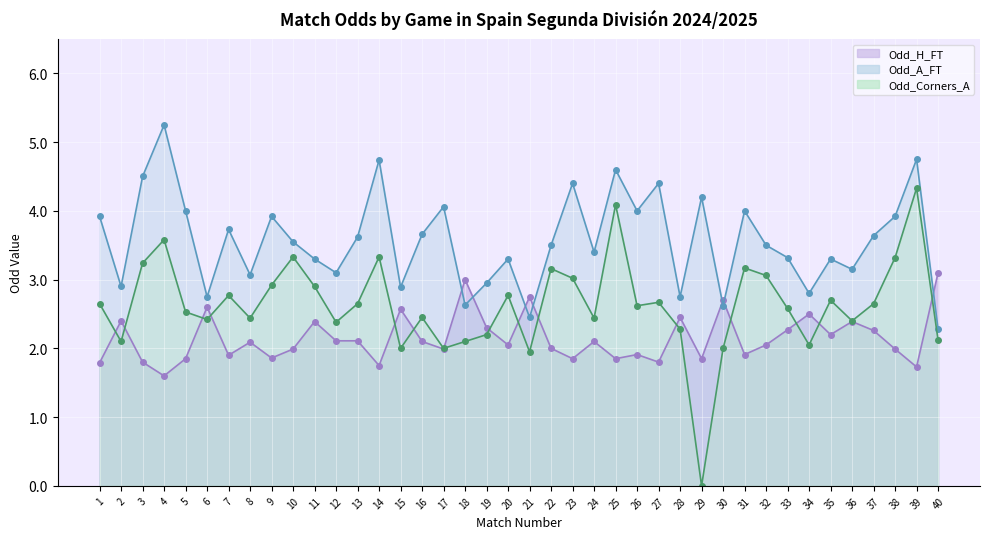

Reading left to right, what are all the values shown in this chart?

Odd_H_FT: 1=1.8	2=2.4	3=1.8	4=1.6	5=1.9	6=2.6	7=1.9	8=2.1	9=1.9	10=2.0	11=2.4	12=2.1	13=2.1	14=1.8	15=2.6	16=2.1	17=2.0	18=3.0	19=2.3	20=2.0	21=2.8	22=2.0	23=1.9	24=2.1	25=1.9	26=1.9	27=1.8	28=2.5	29=1.9	30=2.7	31=1.9	32=2.0	33=2.3	34=2.5	35=2.2	36=2.4	37=2.3	38=2.0	39=1.7	40=3.1
Odd_A_FT: 1=3.9	2=2.9	3=4.5	4=5.2	5=4.0	6=2.8	7=3.7	8=3.1	9=3.9	10=3.5	11=3.3	12=3.1	13=3.6	14=4.7	15=2.9	16=3.7	17=4.1	18=2.6	19=3.0	20=3.3	21=2.5	22=3.5	23=4.4	24=3.4	25=4.6	26=4.0	27=4.4	28=2.8	29=4.2	30=2.6	31=4.0	32=3.5	33=3.3	34=2.8	35=3.3	36=3.1	37=3.6	38=3.9	39=4.8	40=2.3
Odd_Corners_A: 1=2.6	2=2.1	3=3.2	4=3.6	5=2.5	6=2.4	7=2.8	8=2.4	9=2.9	10=3.3	11=2.9	12=2.4	13=2.6	14=3.3	15=2.0	16=2.5	17=2.0	18=2.1	19=2.2	20=2.8	21=1.9	22=3.2	23=3.0	24=2.4	25=4.1	26=2.6	27=2.7	28=2.3	29=0.0	30=2.0	31=3.2	32=3.1	33=2.6	34=2.0	35=2.7	36=2.4	37=2.6	38=3.3	39=4.3	40=2.1